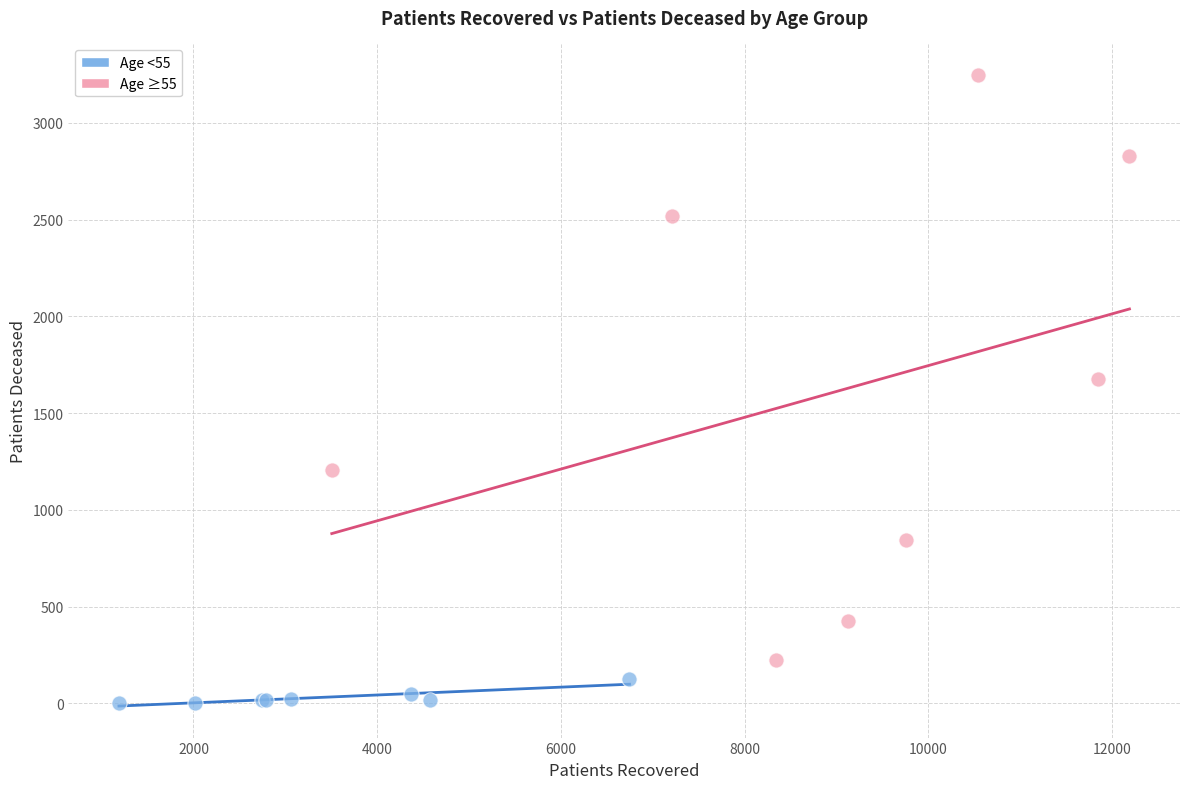

Which series reaches the maximum Y coordinate?

Age ≥55